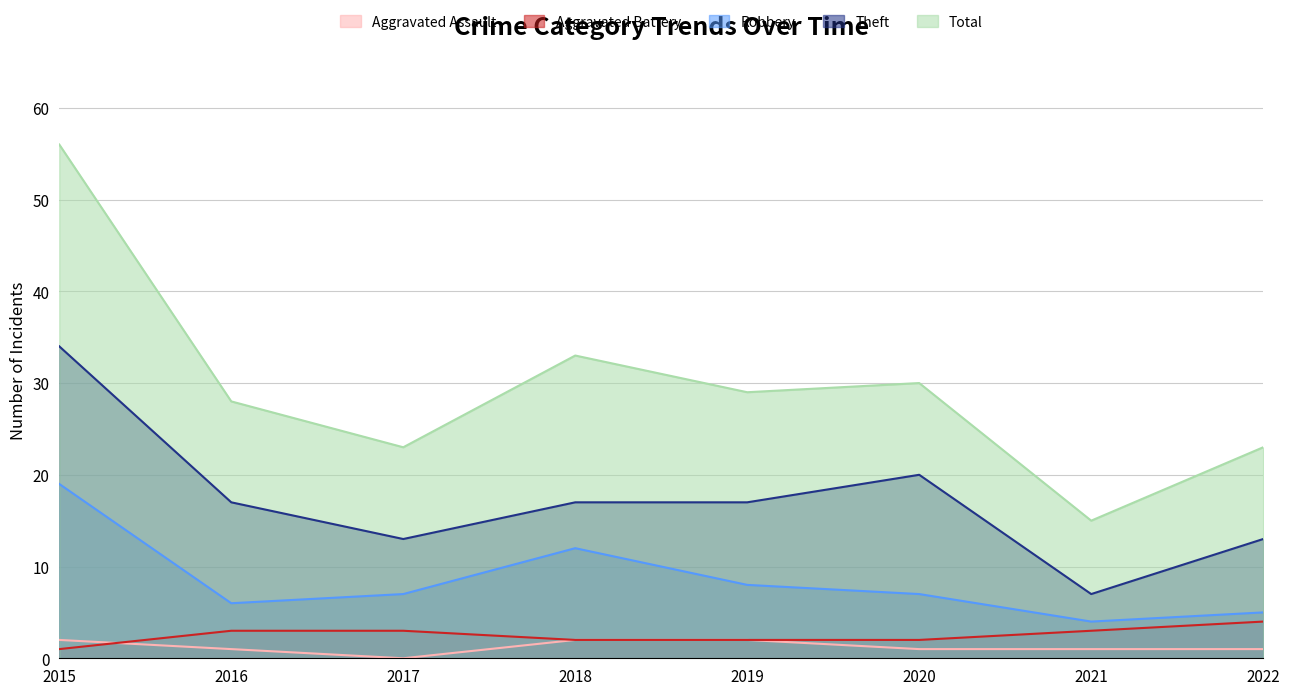

What are all the series names shown in the legend?

Aggravated Assault, Aggravated Battery, Robbery, Theft, Total